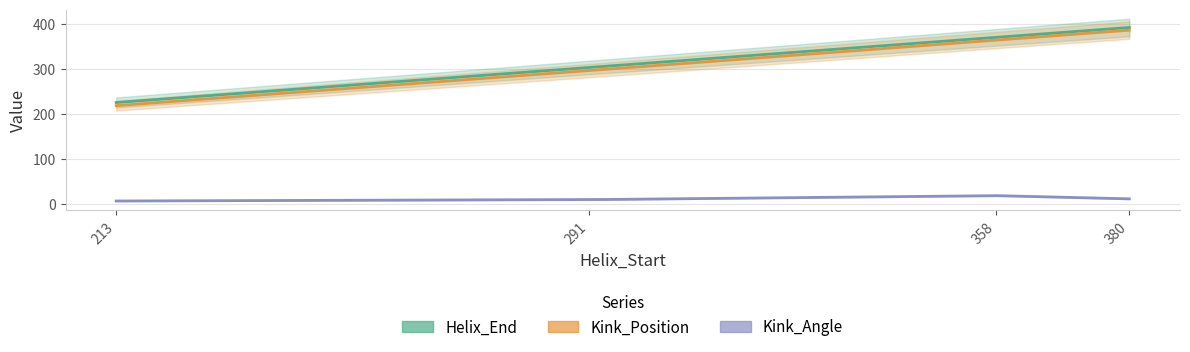

What is the spread (max minus min) of values at 291?

294.2